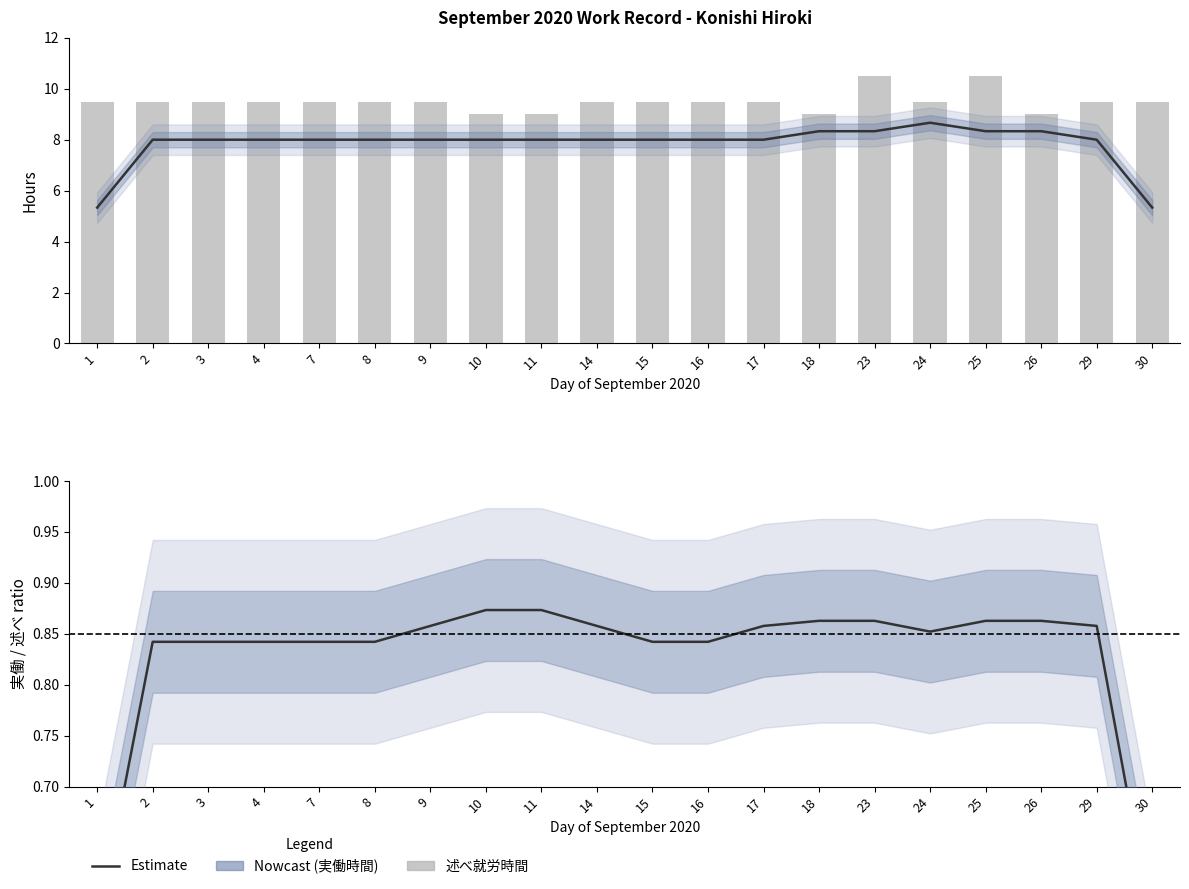

What is the sum of the 実働 / 述べ ratio values at 29 and 8?

1.7